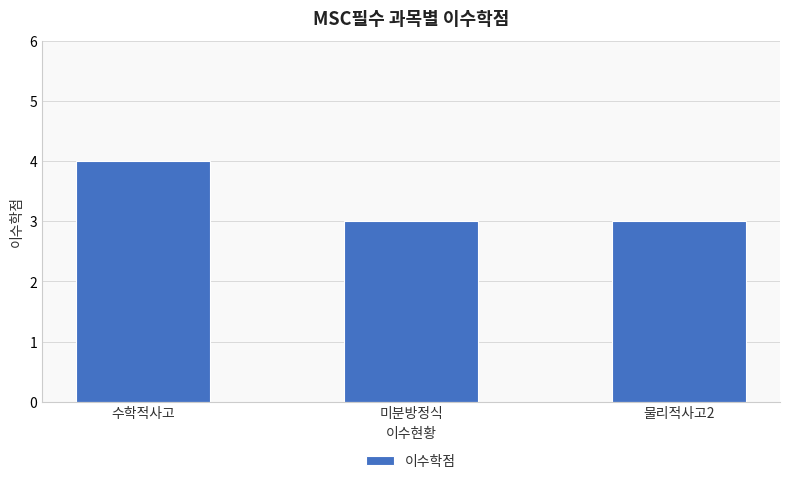

What is the minimum value shown in the chart?

3